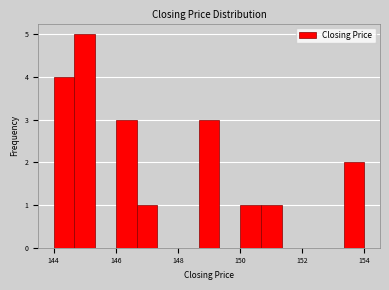

Around what value on the x-axis is the tallest bar? Give the approximate position of its centre, as read against the axis.

145.0